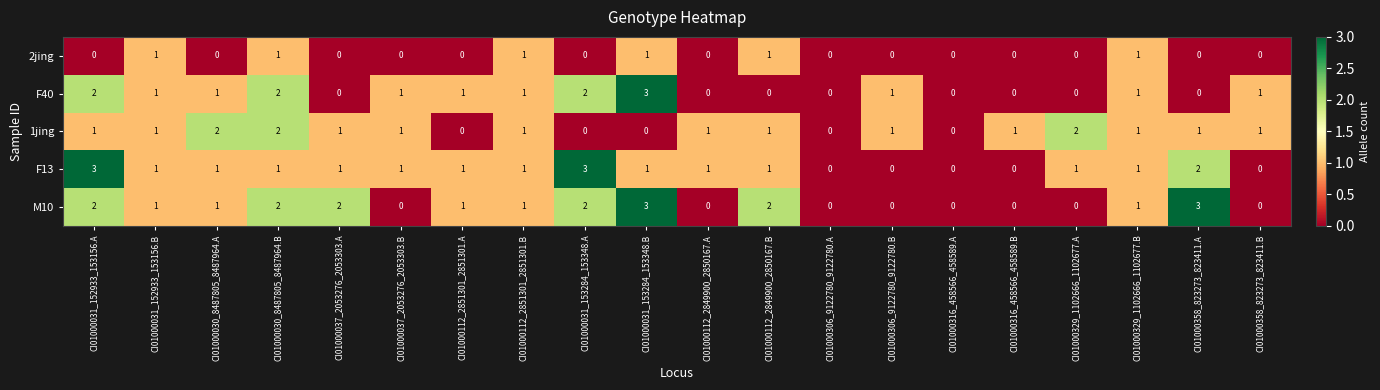

What is the sum of all F13 values?

20